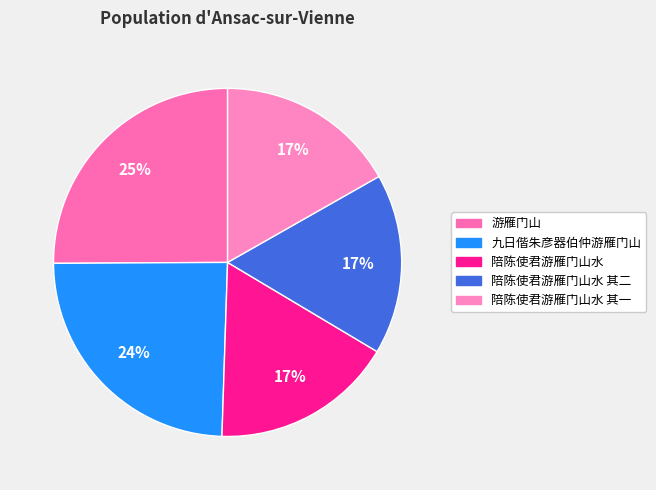

To the nearest percent, what percentage of the pie is 九日偕朱彦器伯仲游雁门山?

24%